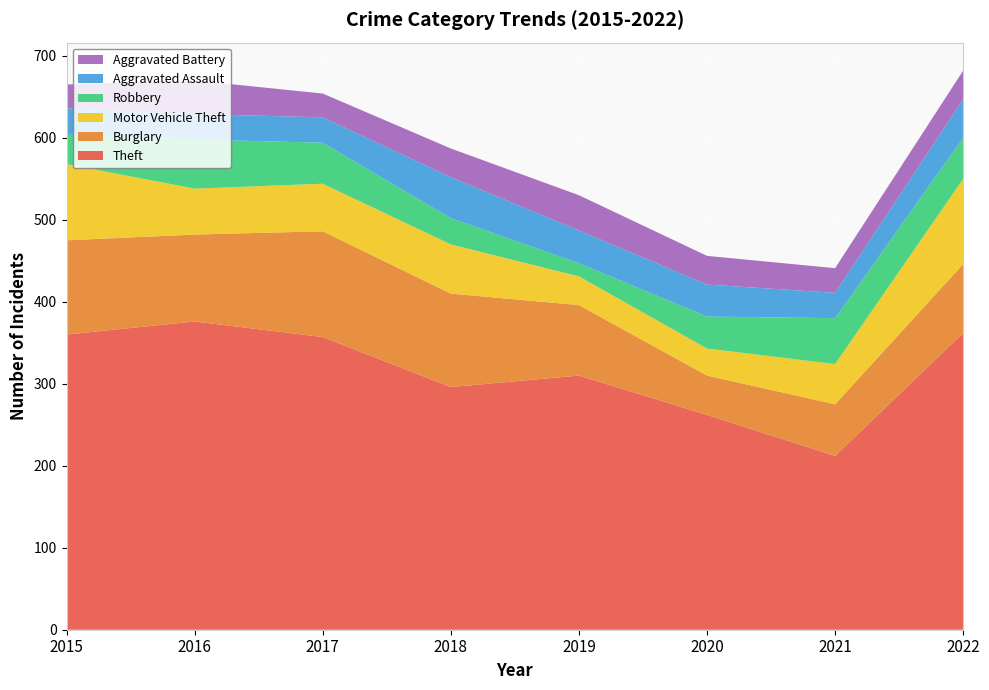

Reading left to right, list all the values displayed in this chart.

Theft: 2015=360	2016=376	2017=357	2018=296	2019=310	2020=262	2021=212	2022=362
Burglary: 2015=115	2016=106	2017=129	2018=114	2019=86	2020=48	2021=63	2022=84
Motor Vehicle Theft: 2015=93	2016=56	2017=58	2018=60	2019=35	2020=33	2021=49	2022=104
Robbery: 2015=36	2016=60	2017=50	2018=32	2019=16	2020=39	2021=56	2022=50
Aggravated Assault: 2015=32	2016=31	2017=31	2018=50	2019=40	2020=39	2021=31	2022=47
Aggravated Battery: 2015=29	2016=41	2017=29	2018=35	2019=43	2020=35	2021=30	2022=35